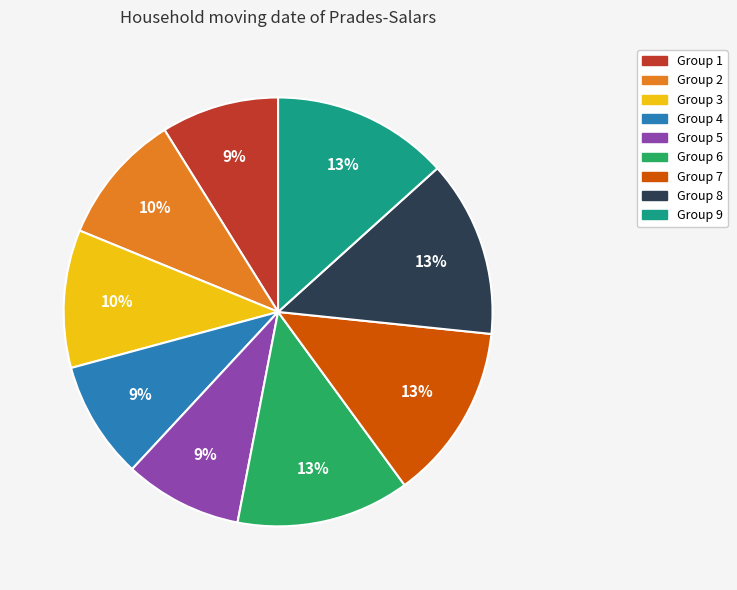

Does any single category account for the majority?

No